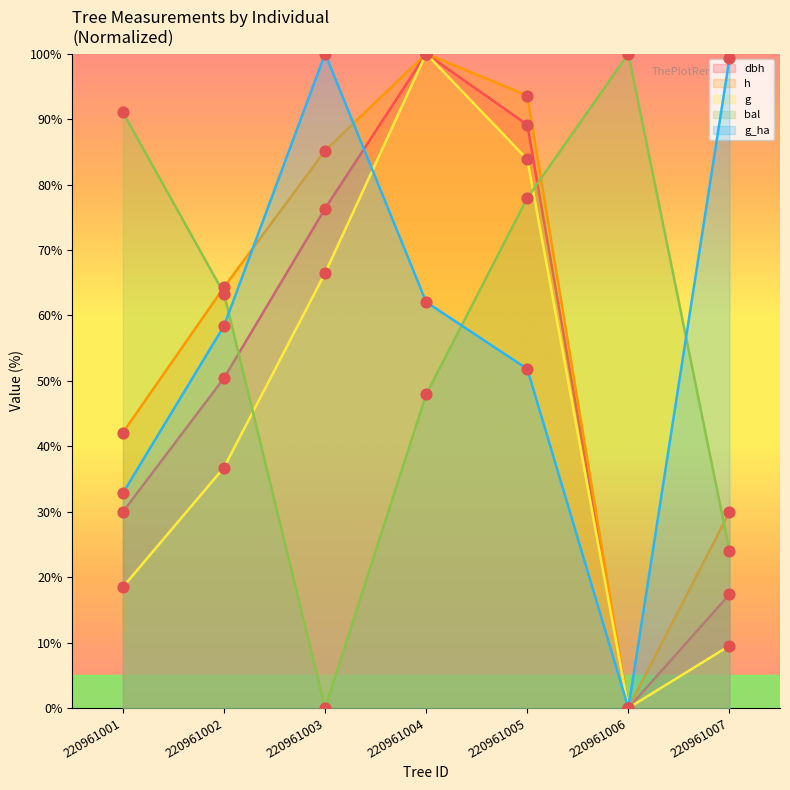

Which series has the largest total across all categories?

h